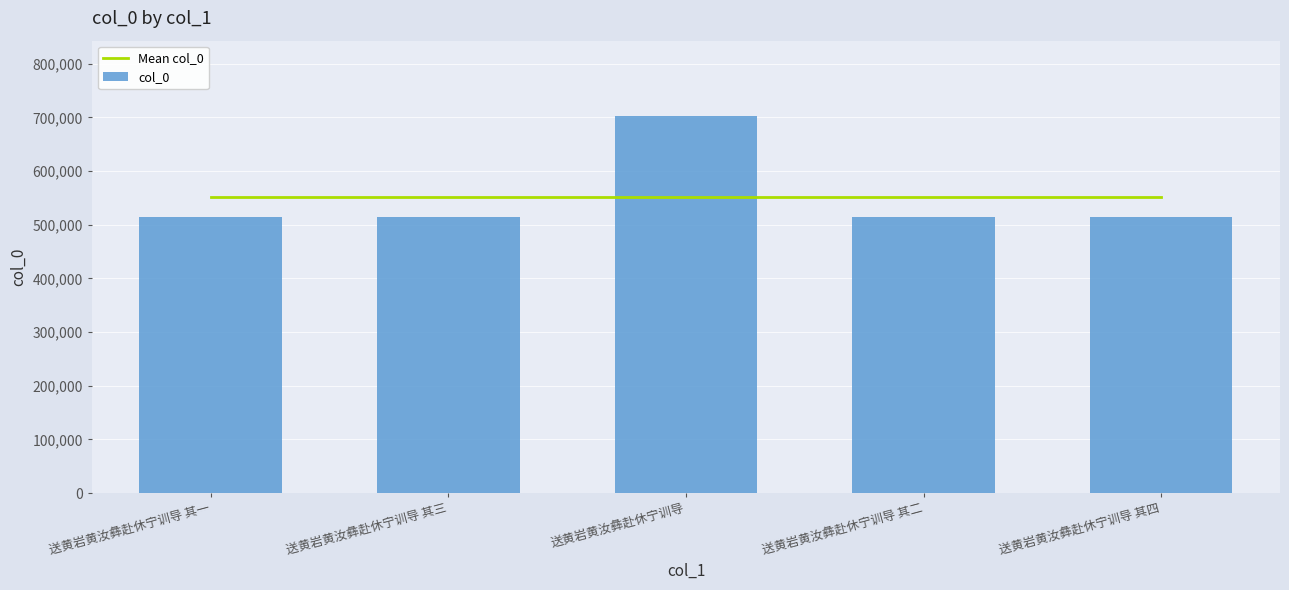

How many groups of bars are there?

5